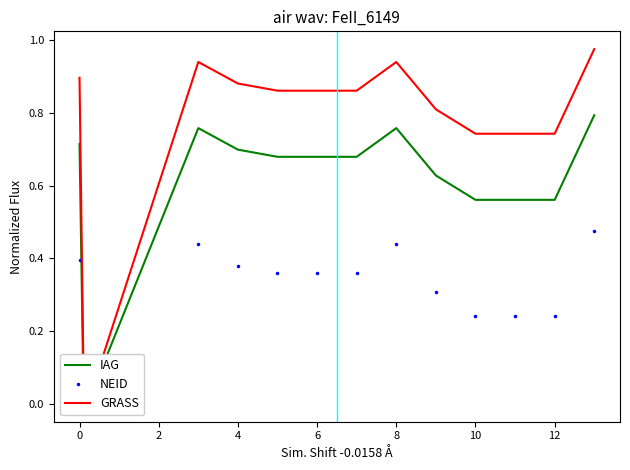

What is the sum of the NEID values at 12 and 2?

0.2